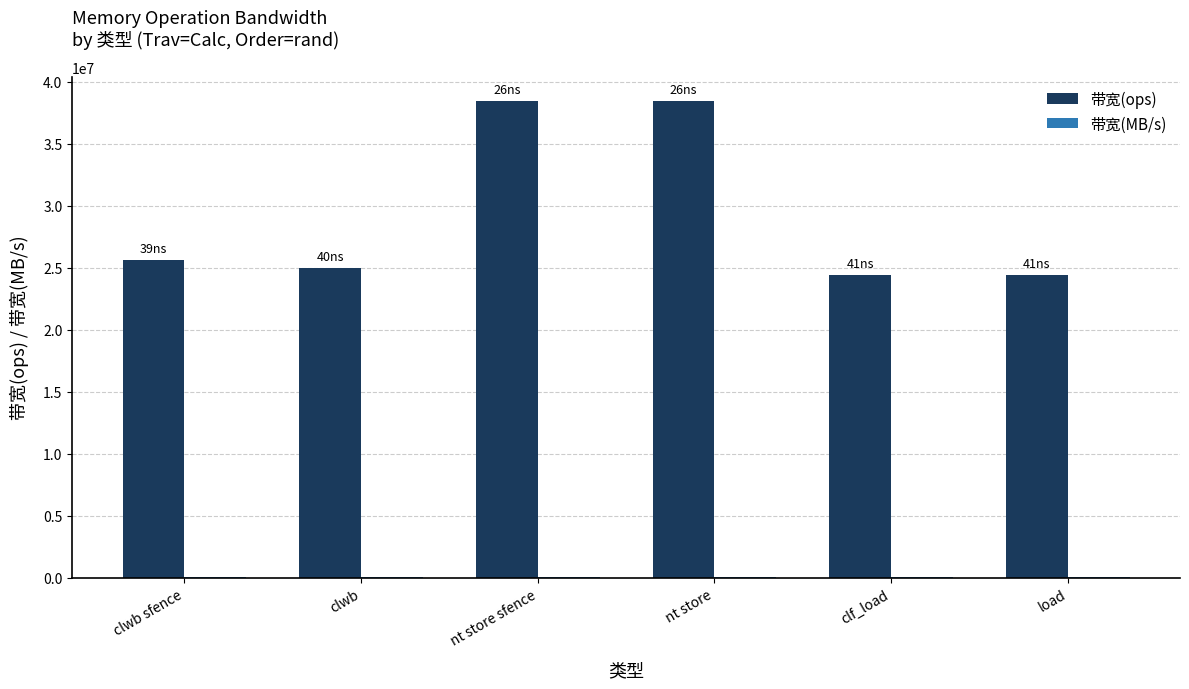

True or false: 带宽(ops) has a value of 45079268 at clwb sfence.

False